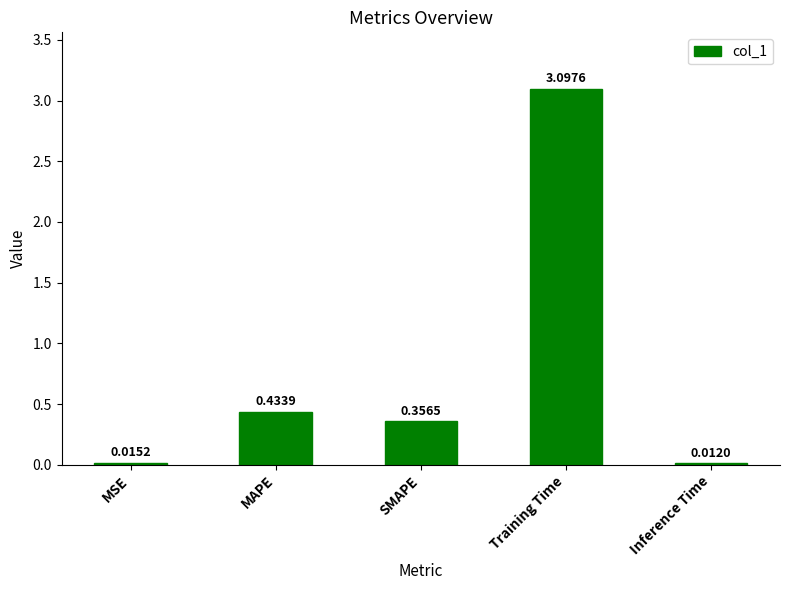

The value at Training Time is 4.5. True or false?

False